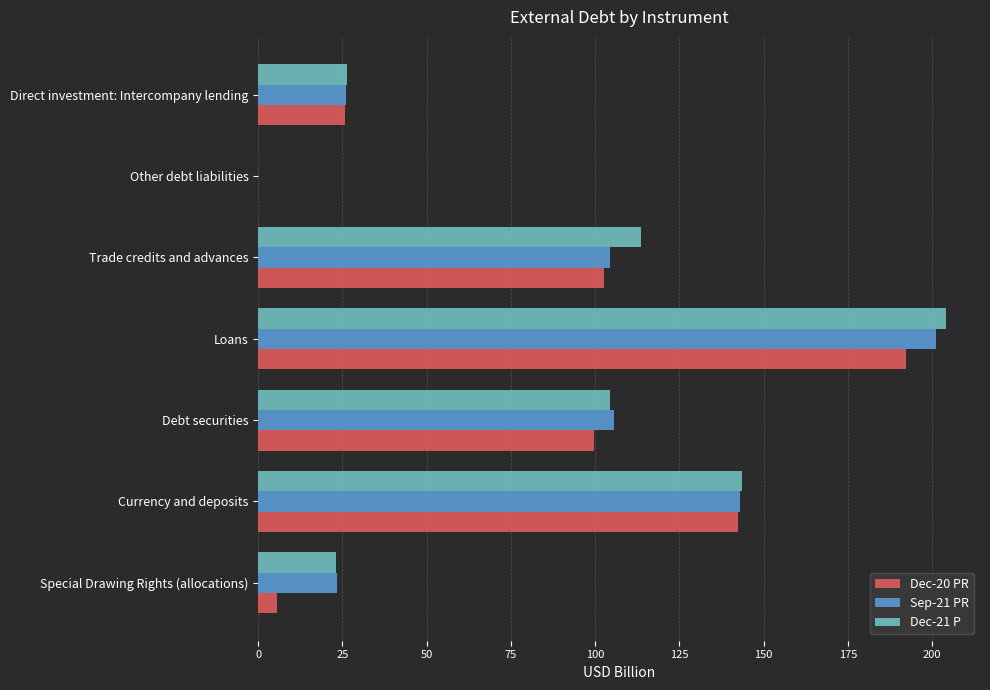

What is the greatest value displayed?

204.0